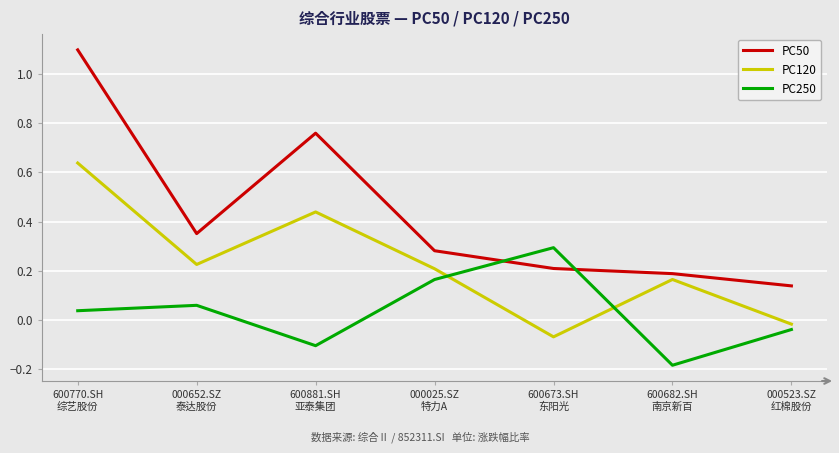

Count the PC50 values in the range 0 to 1.

6